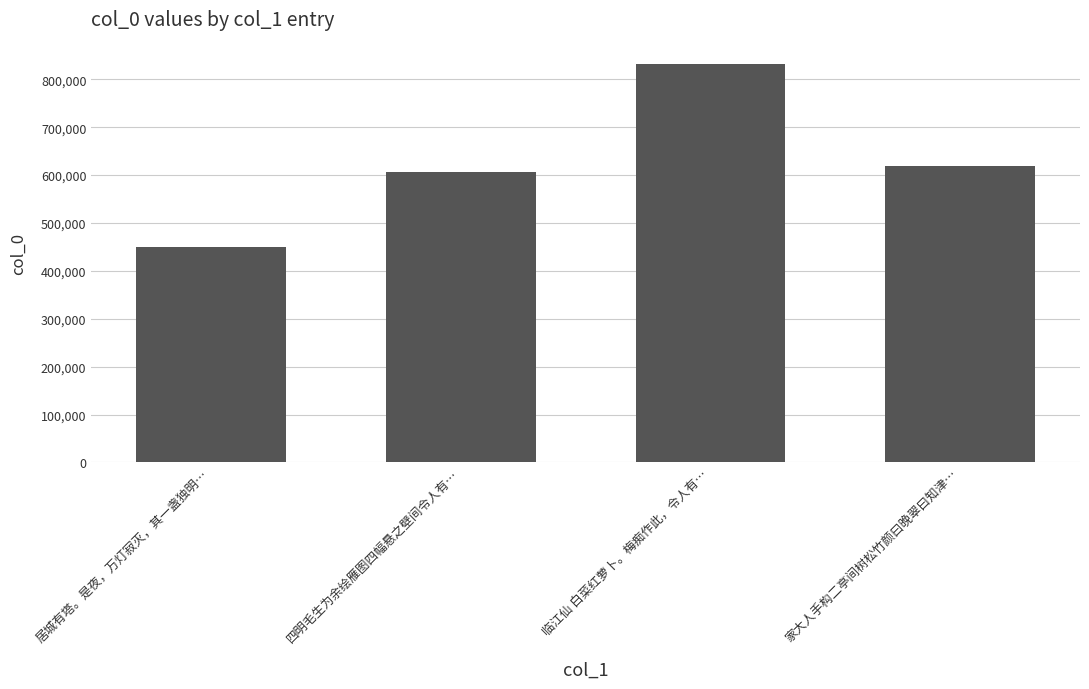

What is the ratio of the value at 家大人手构二亭间树松竹颜曰晚翠曰知津… to the value at 四明毛生为余绘雁图四幅悬之壁间令人有…?

1.0